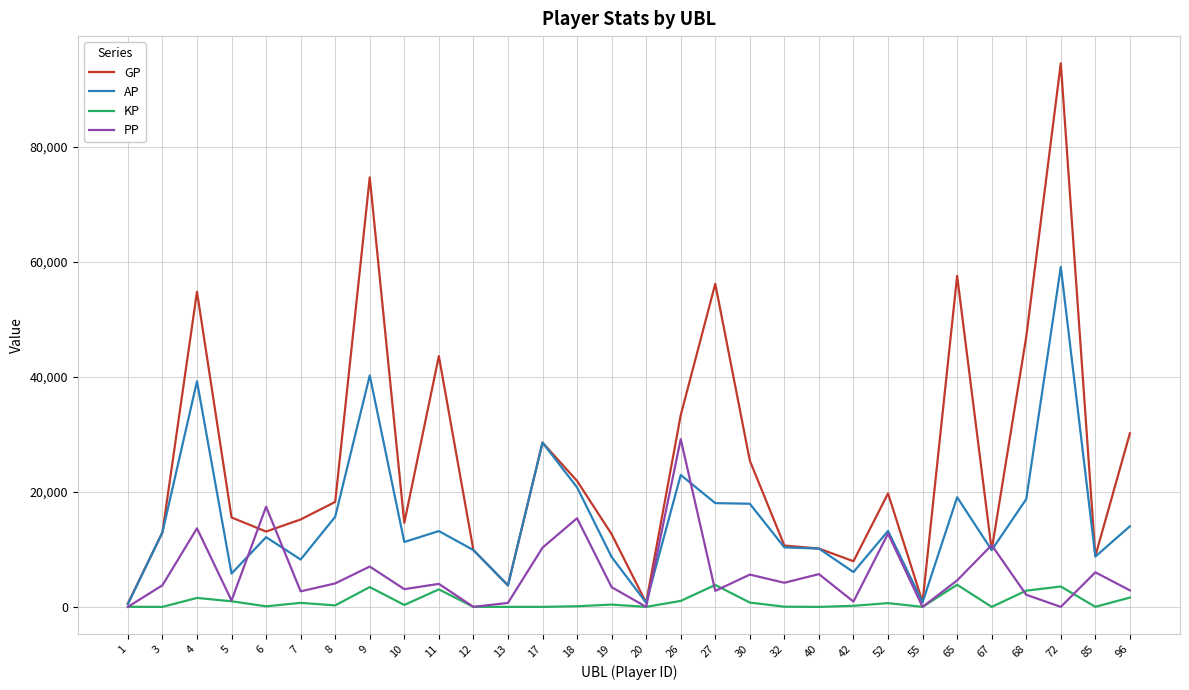

Which series changed the most between 10 and 42?

GP